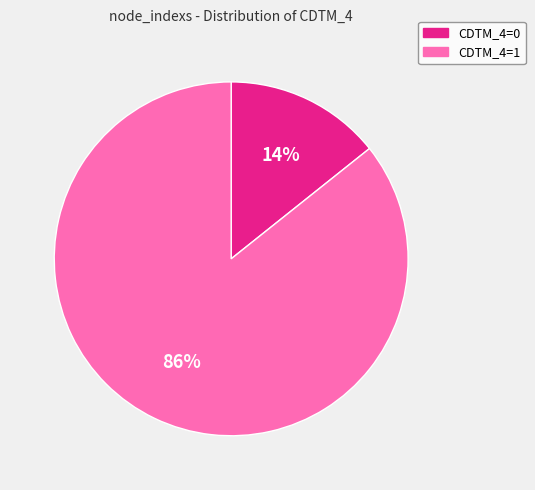

What is the smallest slice in the pie chart?

CDTM_4=0